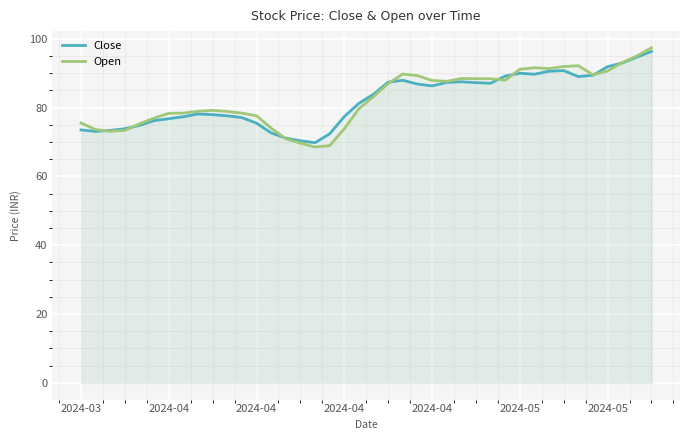

Reading left to right, transcribe all the data shown in this chart.

Close: 73.5	73.1	73.3	73.8	74.8	76.2	76.8	77.3	78.1	77.9	77.6	77.1	75.5	72.6	71.1	70.3	69.8	72.4	77.4	81.2	83.9	87.4	87.9	86.8	86.3	87.3	87.5	87.2	87.1	89.1	90.0	89.7	90.6	90.7	89.0	89.4	91.9	93.0	94.7	96.3
Open: 75.5	73.6	73.1	73.4	75.3	76.9	78.3	78.4	78.9	79.2	78.9	78.4	77.6	74.0	70.9	69.7	68.5	68.9	73.8	79.7	83.2	87.0	89.8	89.3	87.9	87.6	88.4	88.4	88.4	88.0	91.1	91.6	91.3	91.9	92.2	89.5	90.6	93.1	95.0	97.3